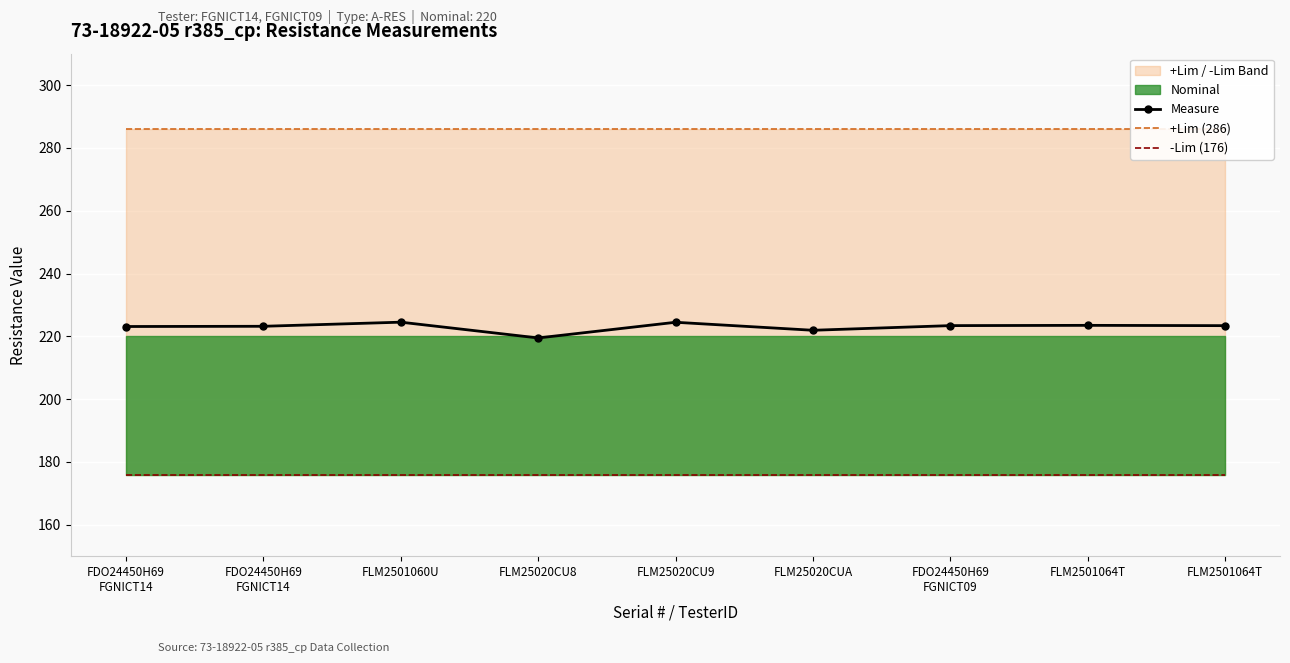

Where is the first local maximum for Measure?

FLM2501060U